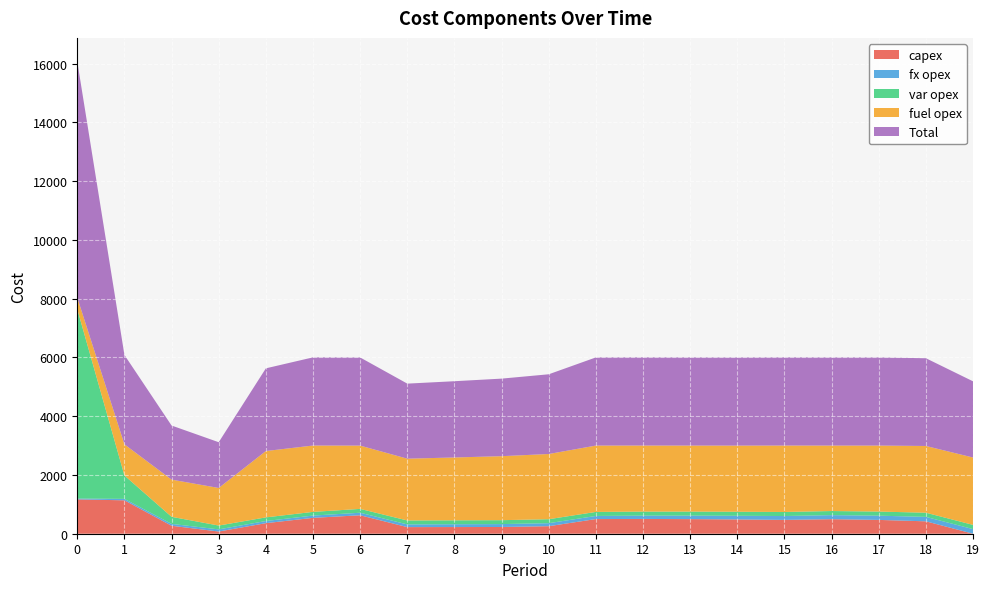

Reading left to right, what are all the values shown in this chart?

capex: 0=1169	1=1137	2=271	3=75	4=359	5=540	6=628	7=225	8=227	9=229	10=256	11=499	12=503	13=497	14=486	15=470	16=495	17=470	18=422	19=0
fx opex: 0=28	1=49	2=64	3=73	4=73	5=78	6=86	7=92	8=96	9=99	10=103	11=106	12=113	13=119	14=125	15=132	16=138	17=144	18=151	19=157
var opex: 0=6444	1=796	2=240	3=130	4=124	5=125	6=131	7=134	8=133	9=133	10=135	11=137	12=137	13=137	14=137	15=138	16=139	17=140	18=142	19=143
fuel opex: 0=394	1=1060	2=1266	3=1279	4=2258	5=2258	6=2154	7=2103	8=2139	9=2178	10=2219	11=2258	12=2248	13=2247	14=2251	15=2261	16=2228	17=2246	18=2271	19=2293
Total: 0=8035	1=3042	2=1841	3=1557	4=2814	5=3001	6=2999	7=2554	8=2595	9=2639	10=2713	11=3000	12=3001	13=3000	14=2999	15=3001	16=3000	17=3000	18=2986	19=2593